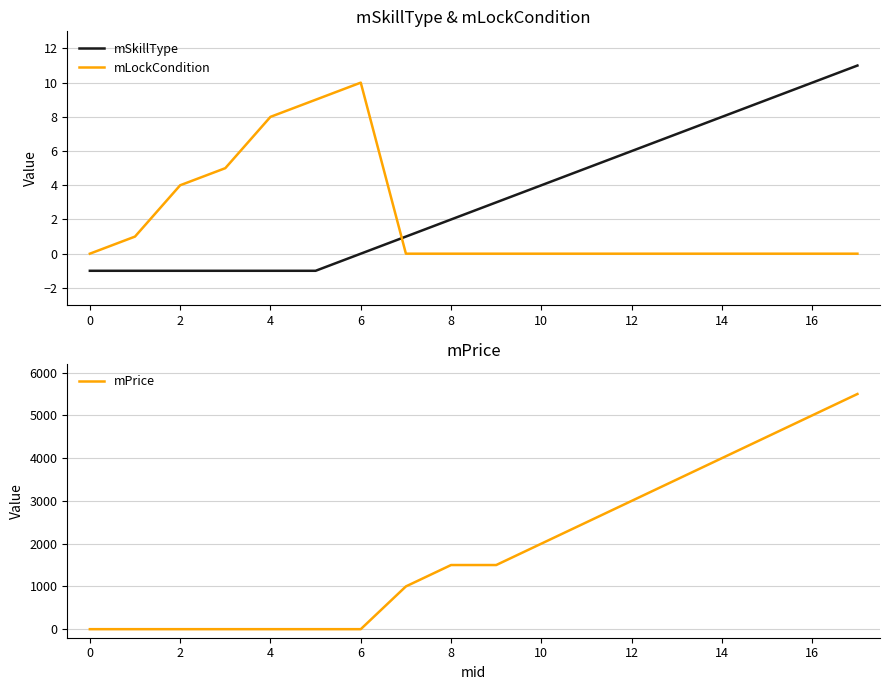

What are all the series names shown in the legend?

mSkillType, mLockCondition, mPrice